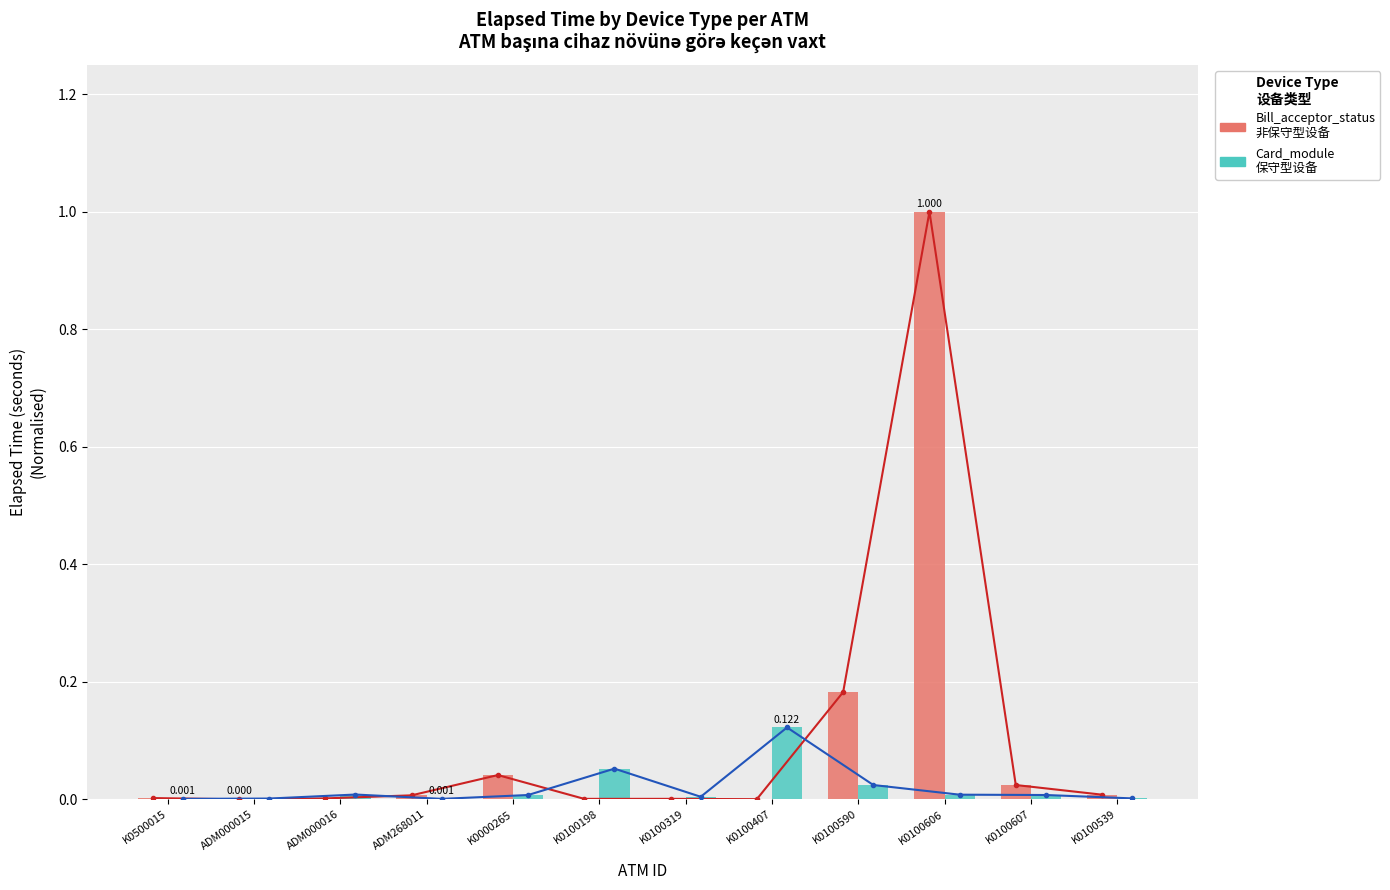

Rank the series by their average value, from highest to lowest.

Bill_acceptor_status
(Non-conserved), Card_module
(Conserved)